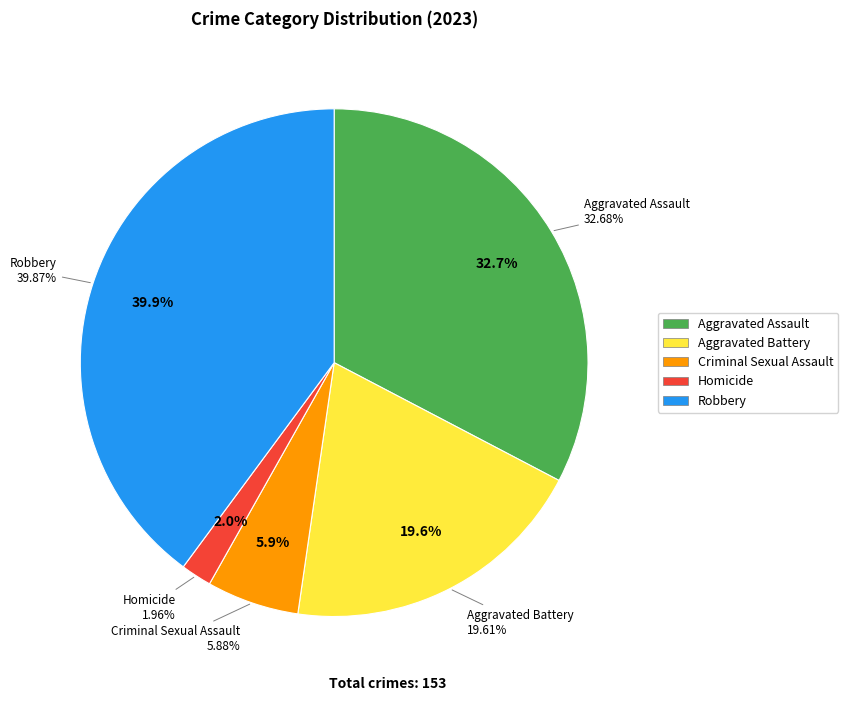

To the nearest percent, what is the difference between the Robbery and Aggravated Assault slice percentages?

7%